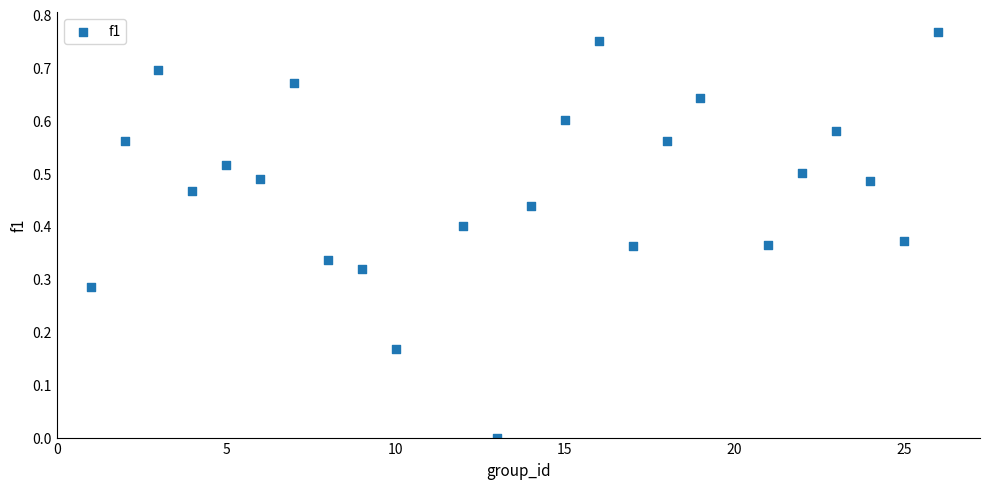

What is the range of X values (max minus min)?

25.0